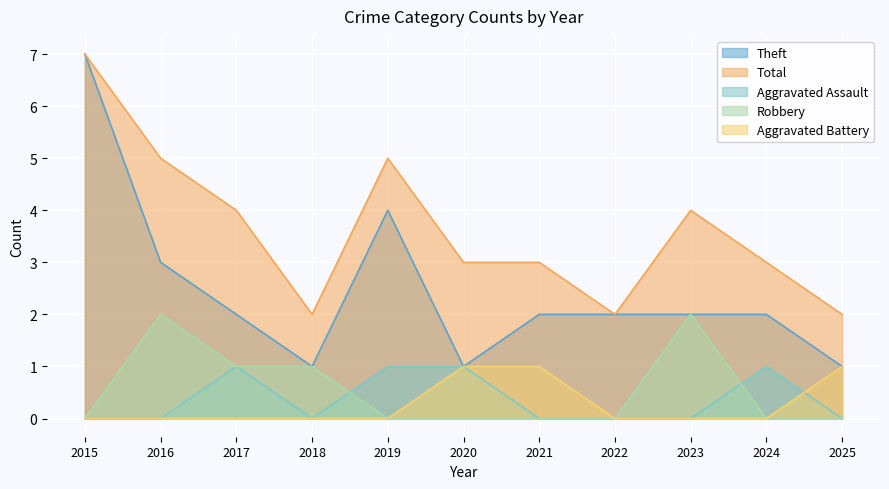

Rank the categories by Total value from highest to lowest.

2015, 2016, 2019, 2017, 2023, 2020, 2021, 2024, 2018, 2022, 2025